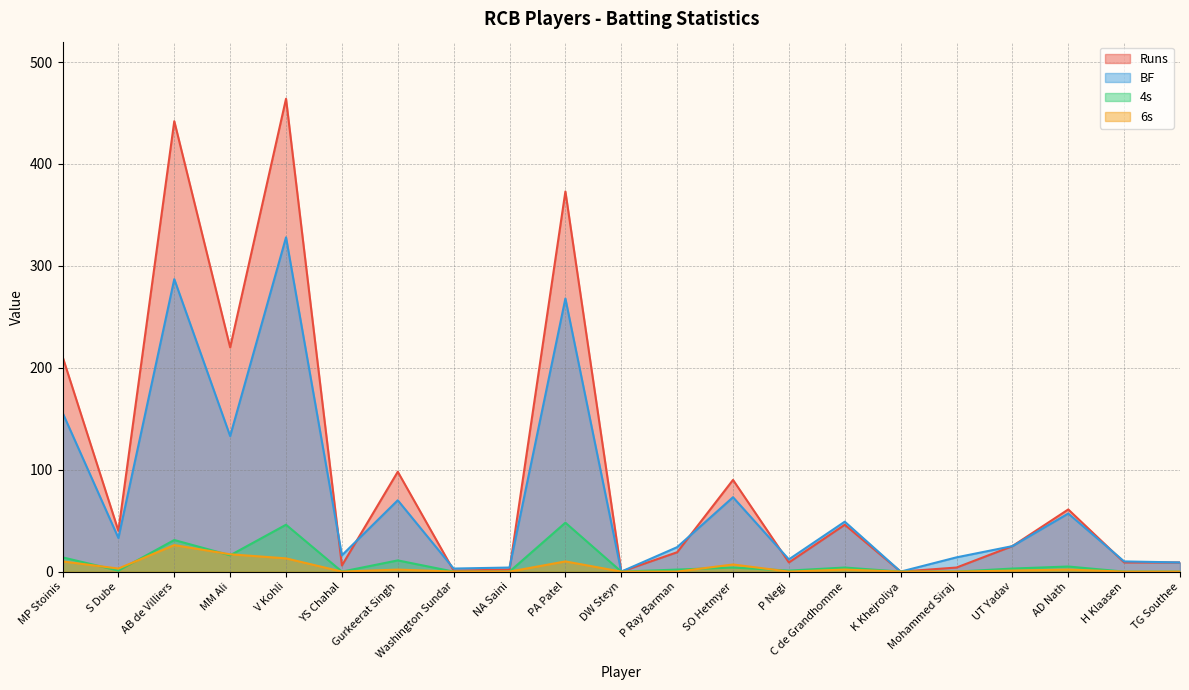

Is it true that Runs equals 275 at MP Stoinis?

False